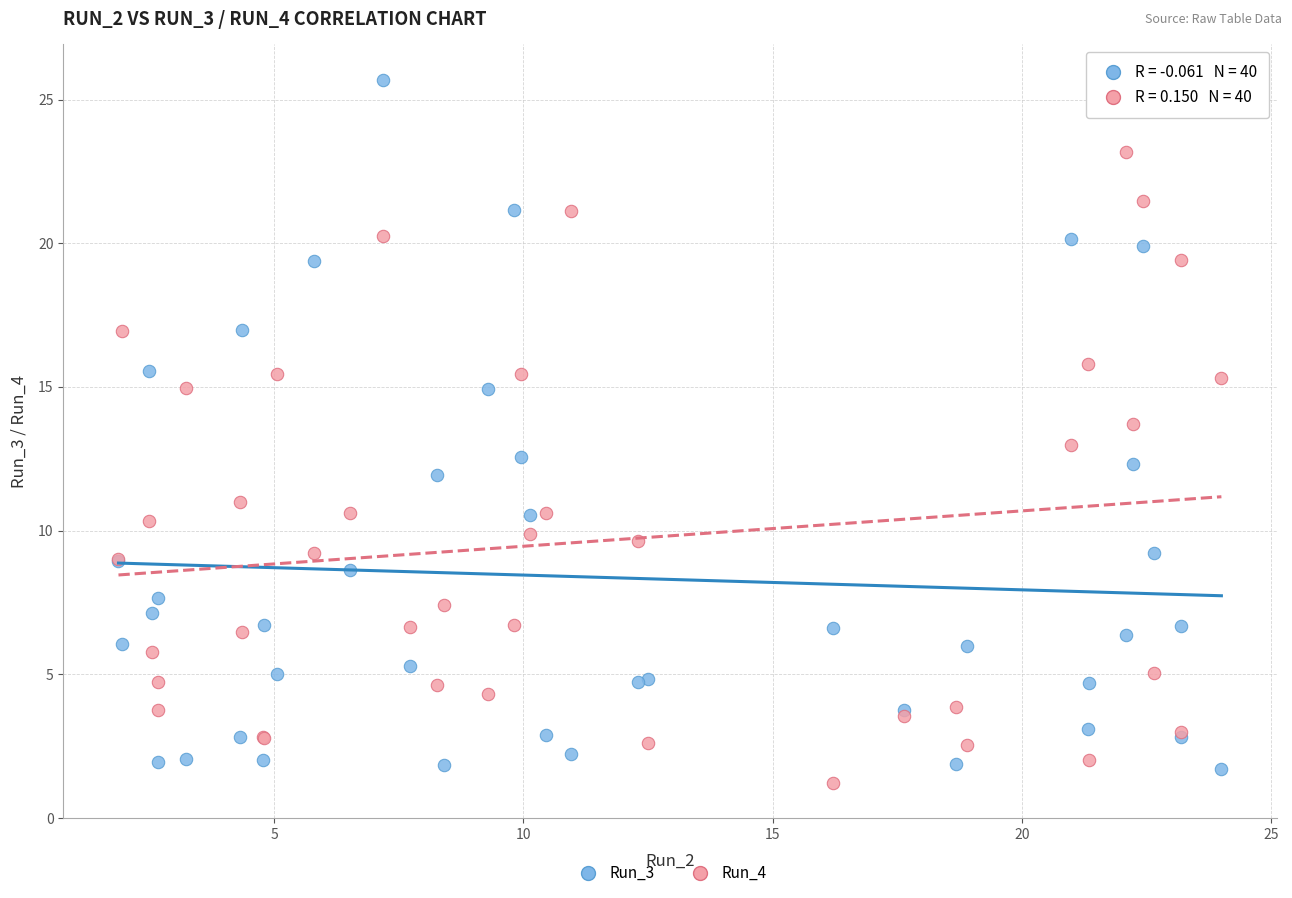

Which series reaches the maximum Y coordinate?

Run_3